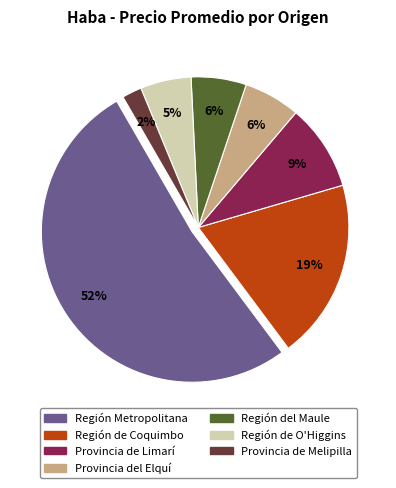

Count the number of slices in the pie.

7